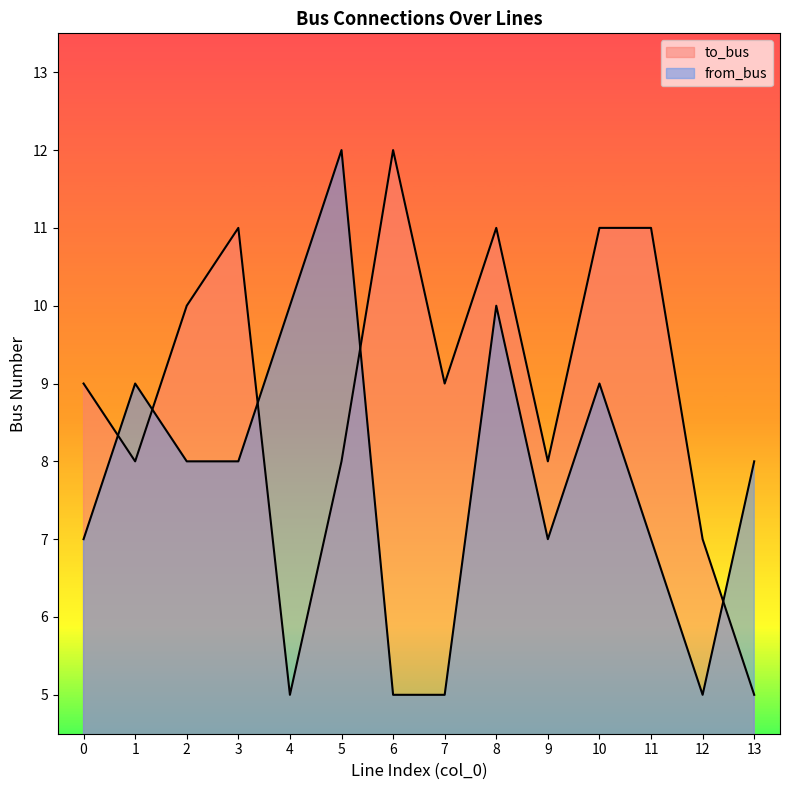

What is the difference between the maximum and second lowest values in the to_bus series?

7